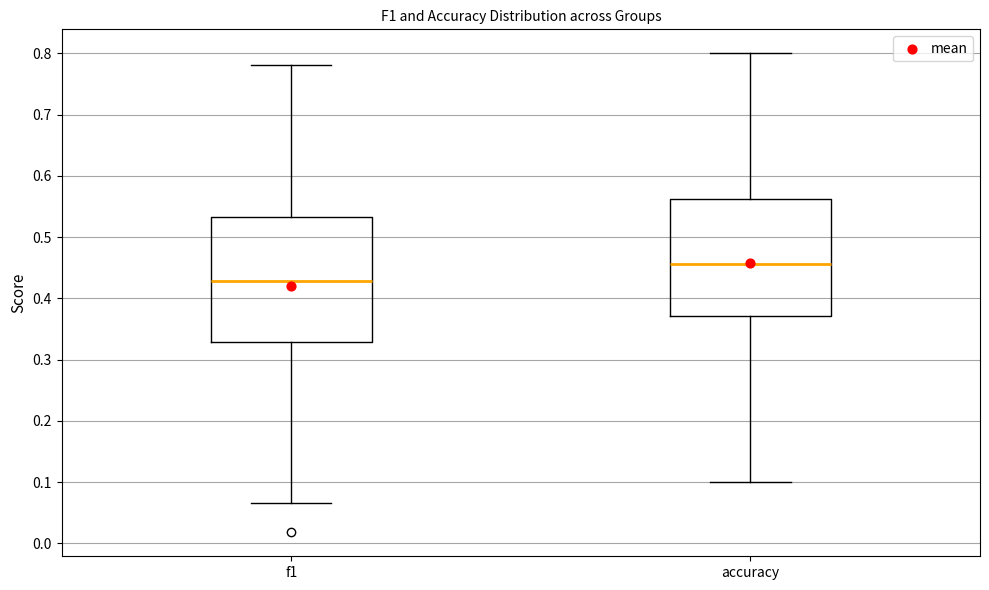

Reading left to right, read every box against the y-axis: the position of its median line, the range the box covers, and the ends of its whiskers. The values are not printed on the chart, so give them approximately, as read against the axis.

f1: median 0.43, box 0.33 to 0.53, whiskers 0.07 to 0.78
accuracy: median 0.46, box 0.37 to 0.56, whiskers 0.10 to 0.80